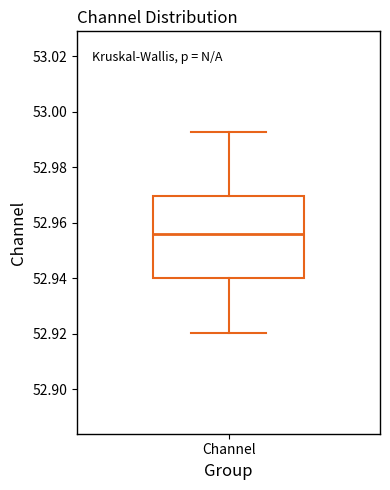

Where does the upper whisker of the box for Channel end on the y-axis? The values are not printed on the chart, so give them approximately, as read against the axis.

52.992